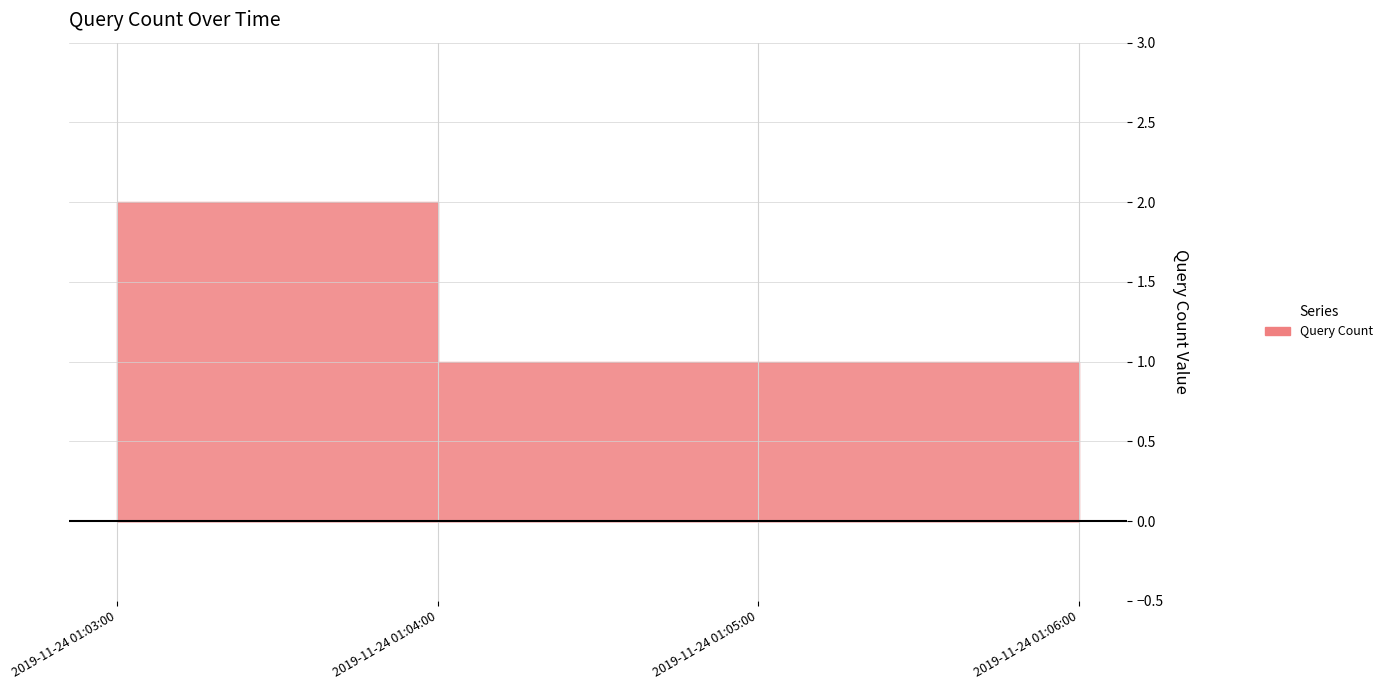

Rank the categories by value from lowest to highest.

2019-11-24 01:04:00, 2019-11-24 01:05:00, 2019-11-24 01:06:00, 2019-11-24 01:03:00